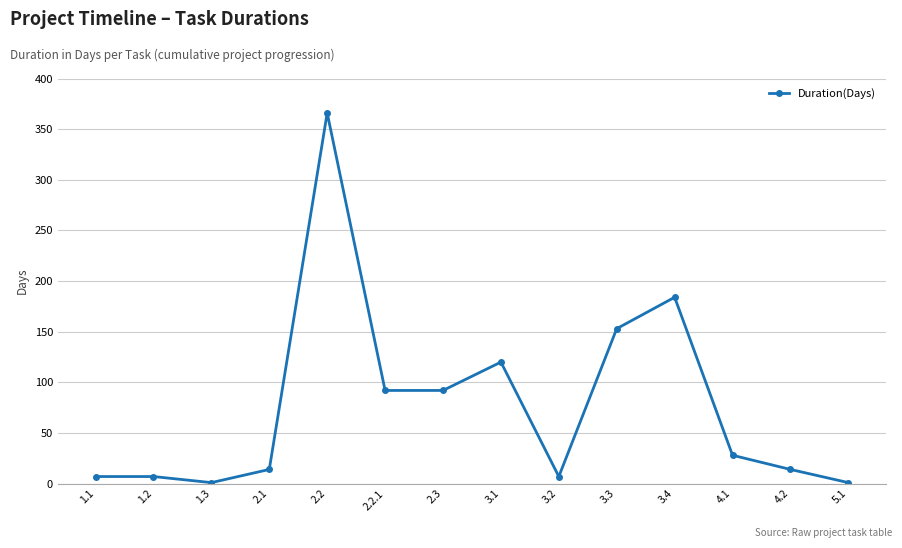

How many data points does each series have?

14